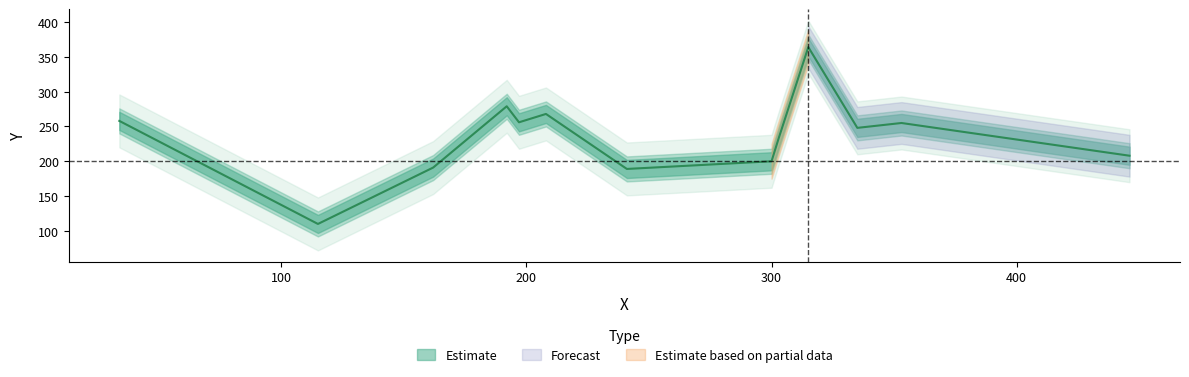

The value at 192 is 279. True or false?

True